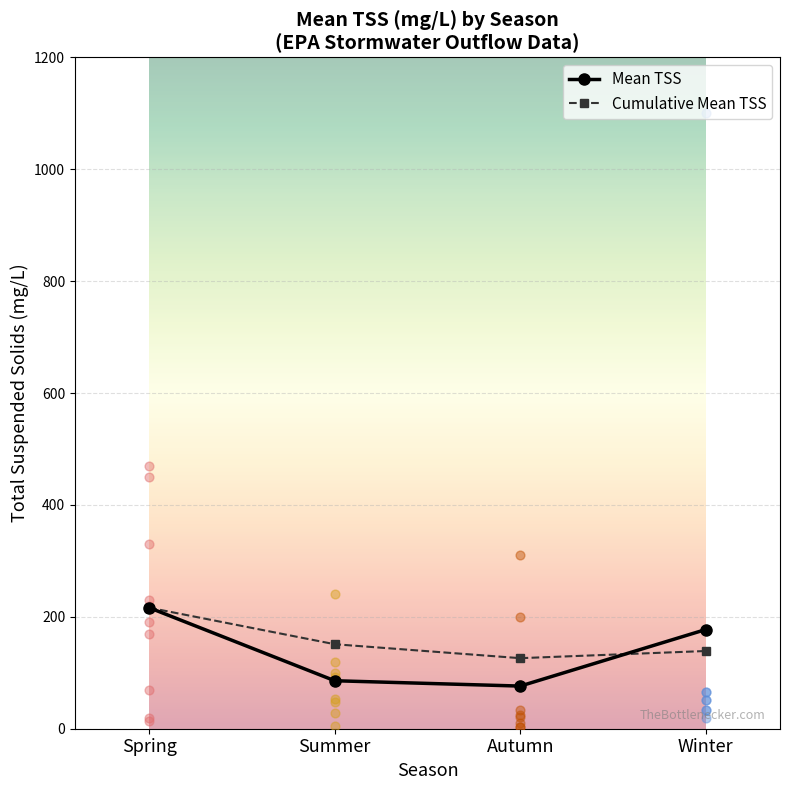

Is the value of Mean TSS at Winter greater than the value of Cumulative Mean TSS at Spring?

No